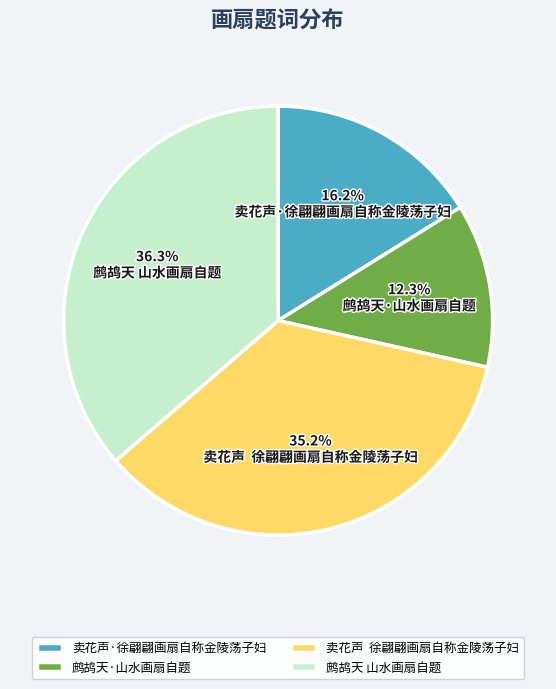

How many slices are in this pie chart?

4